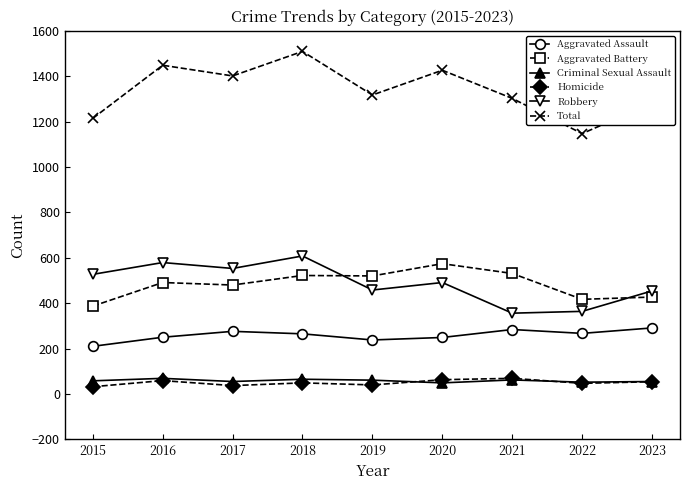

Is it true that Total equals 1401 at 2017?

True